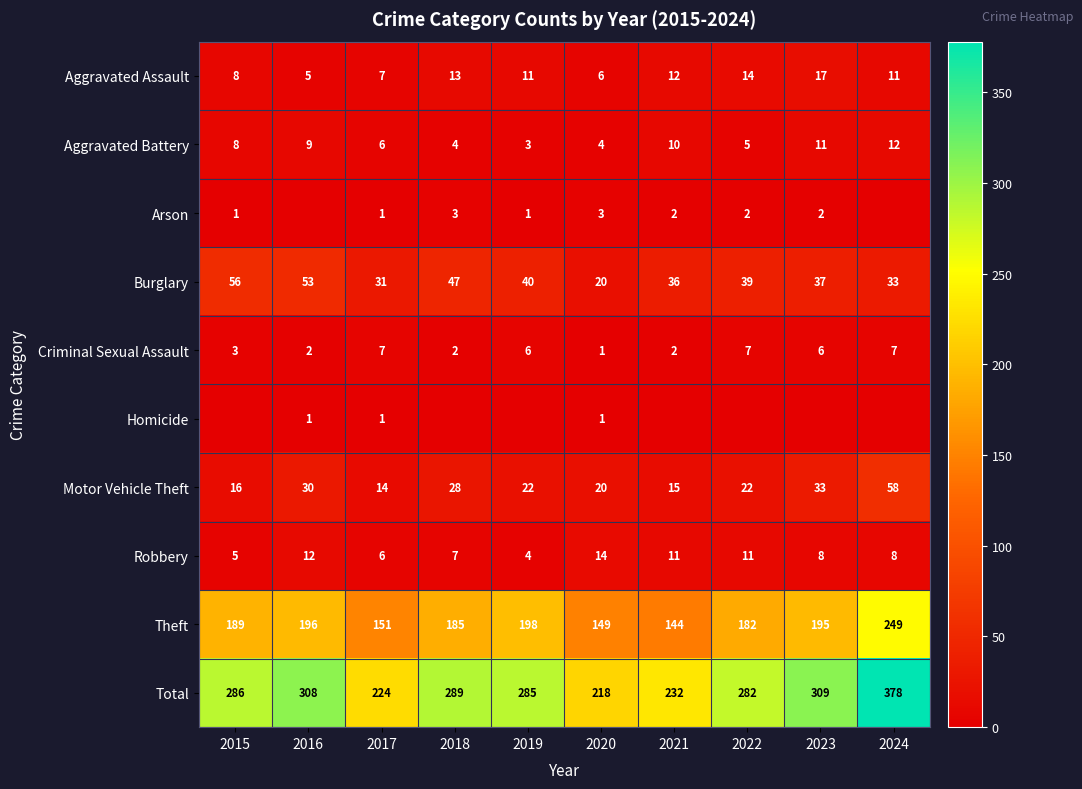

At which category is the sum across all series the highest?

2024